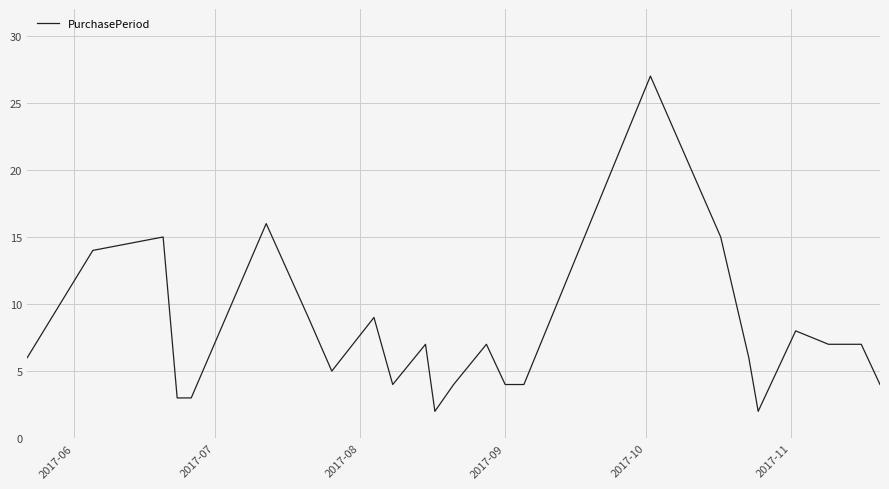

What is the difference between the maximum and minimum values?

25